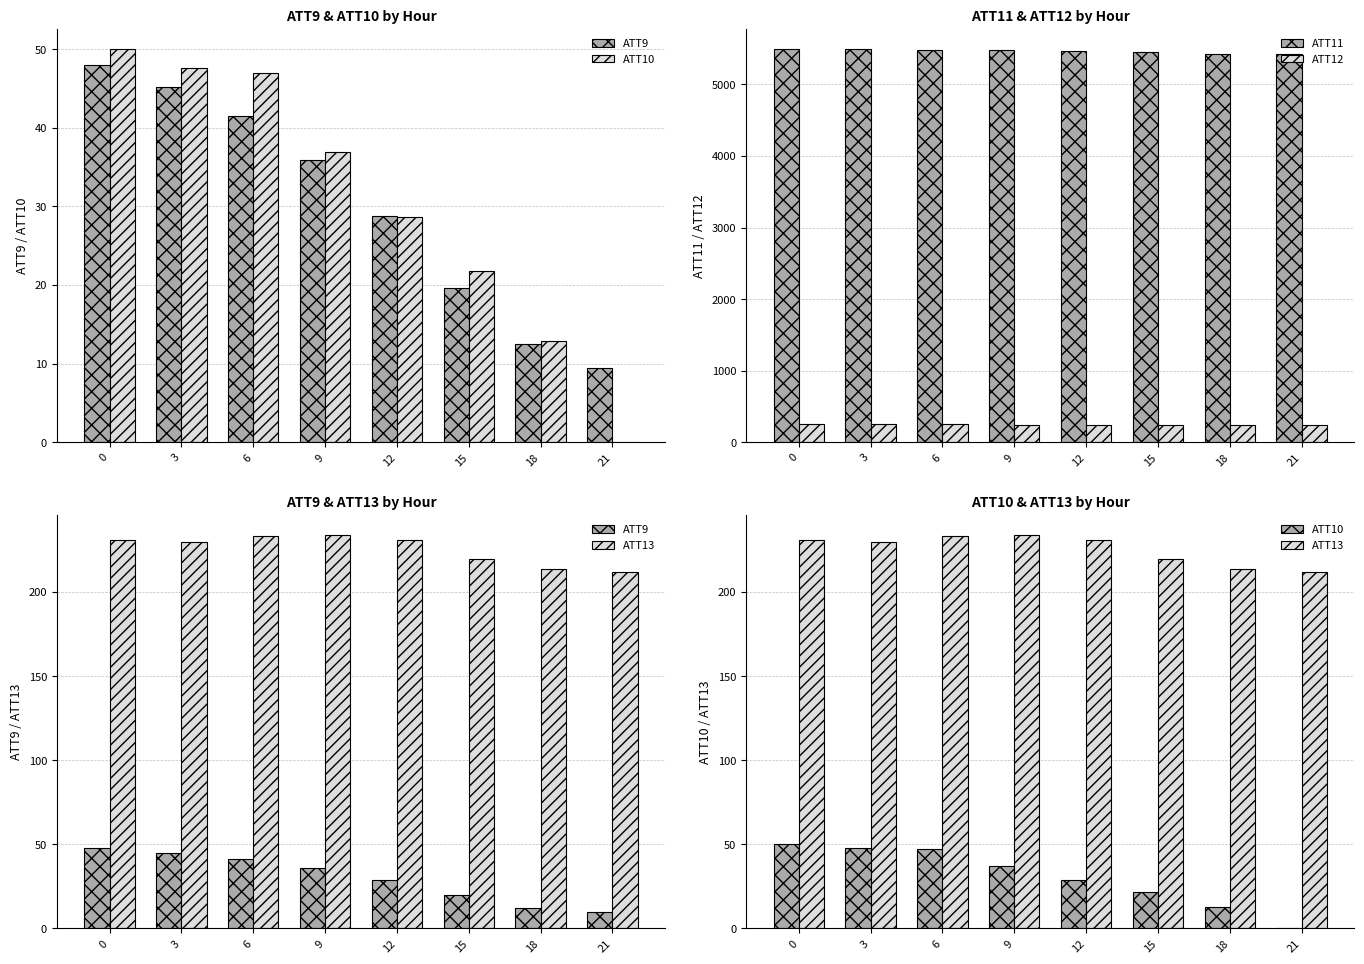

At how many categories does at least one series exceed 1641?

8